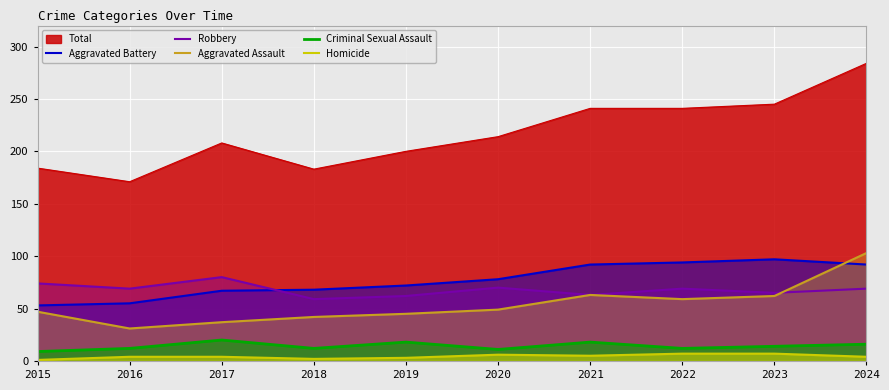

True or false: Homicide and Aggravated Assault intersect in this chart.

False